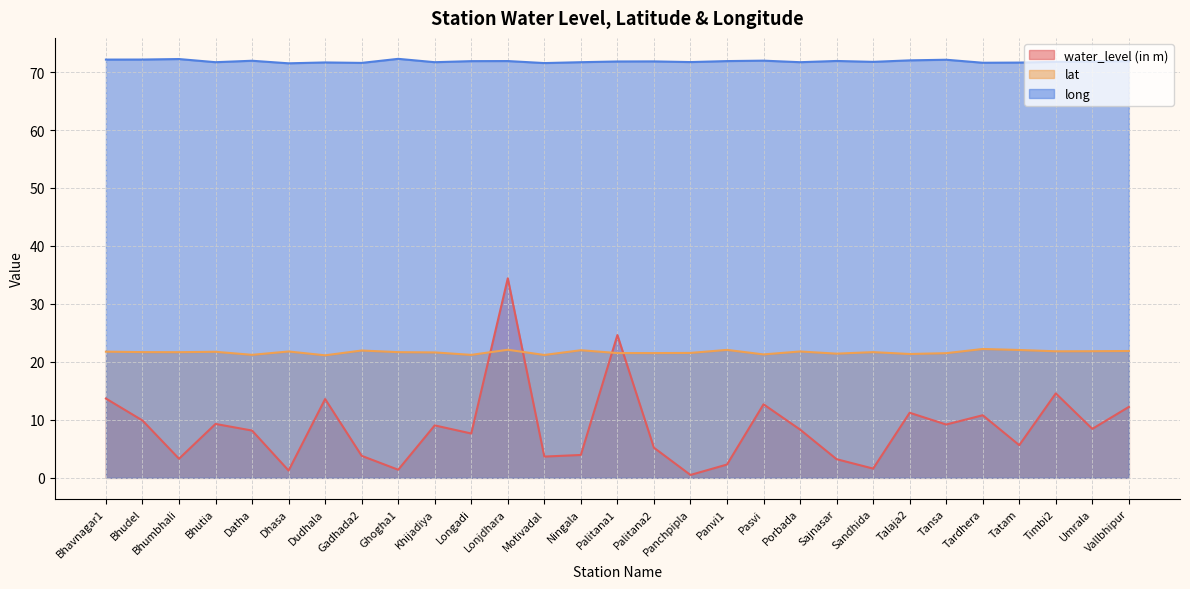

Between Tatam and Dhasa, which is larger?

Tatam